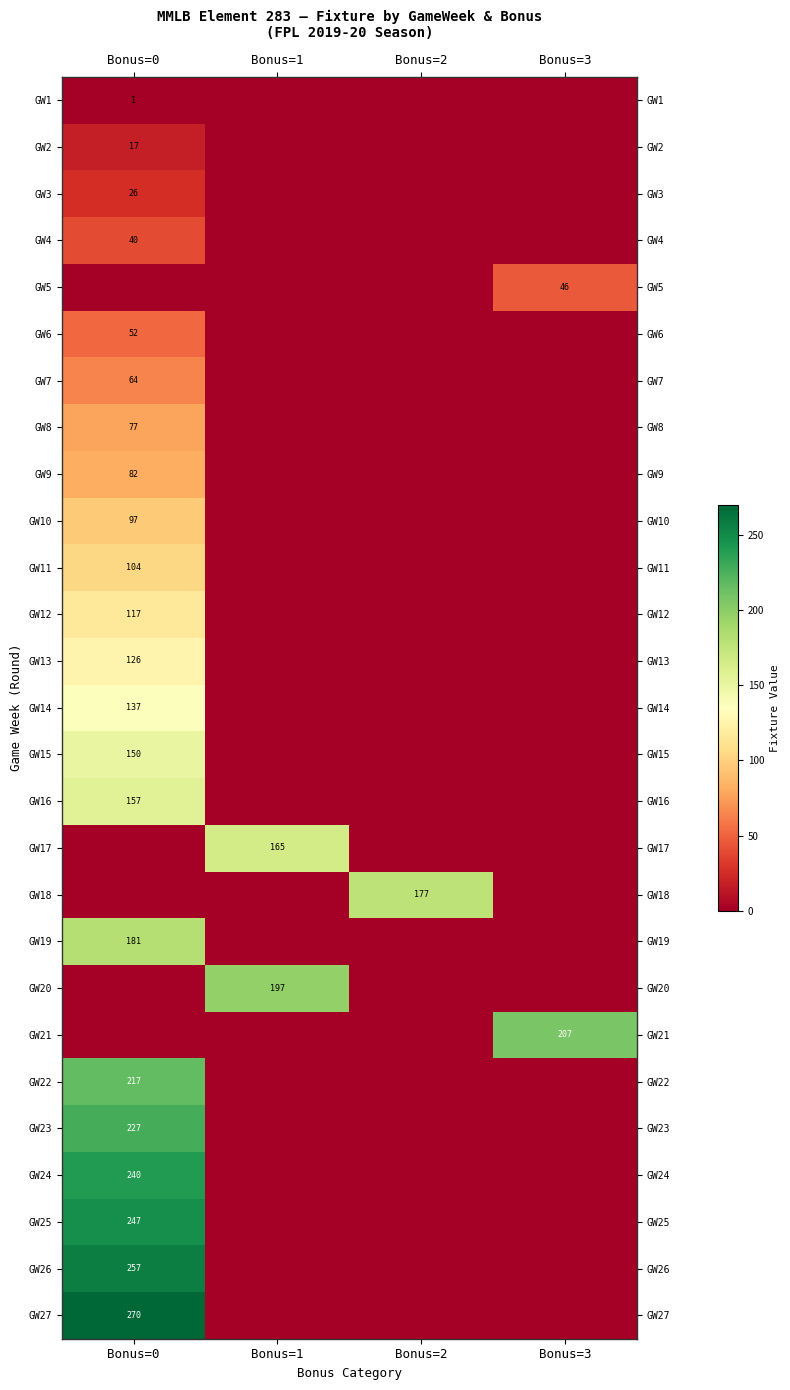

What is the average value of the GW3 series?

6